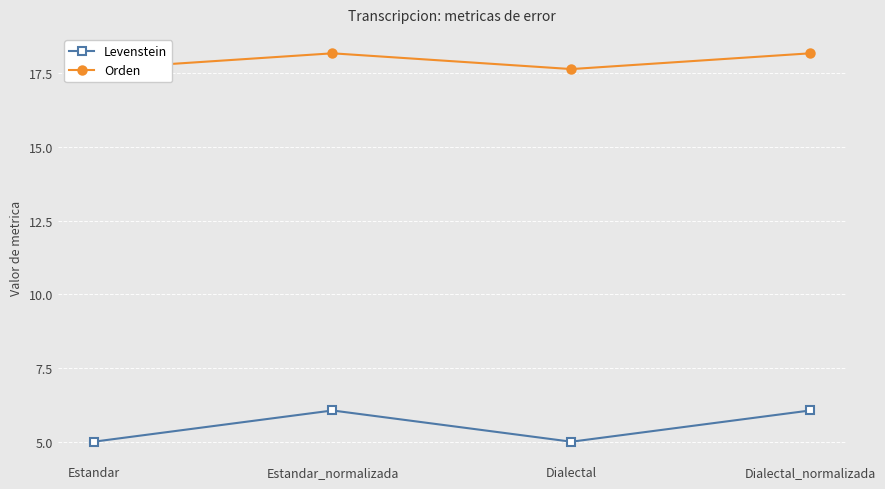

Reading left to right, what are all the values shown in this chart?

Levenstein: 5.0	6.1	5.0	6.1
Orden: 17.6	18.2	17.6	18.2